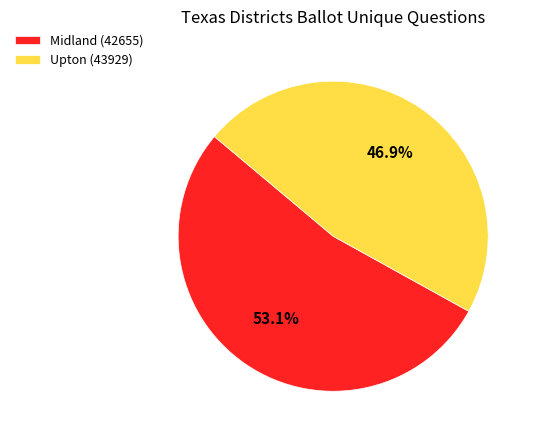

To the nearest percent, what percentage of the pie is Upton (43929)?

47%